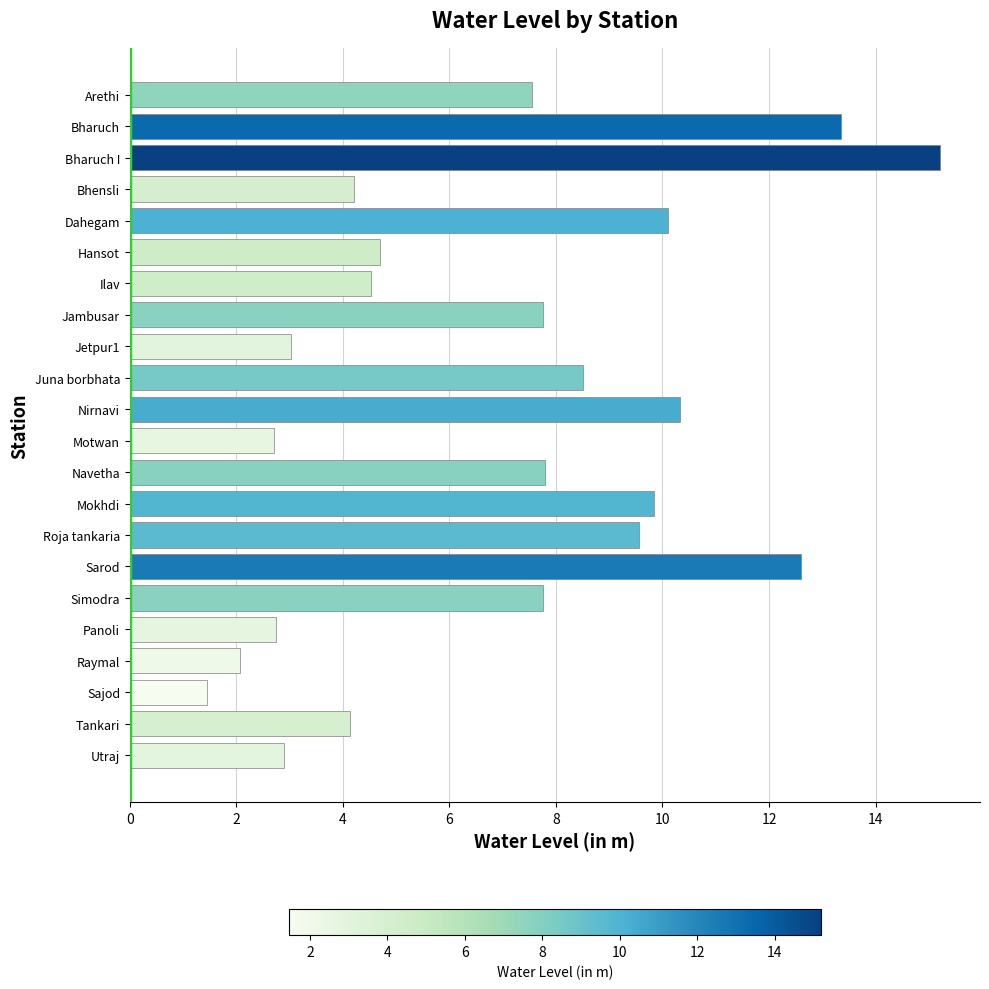

Between Simodra and Roja tankaria, which is larger?

Roja tankaria